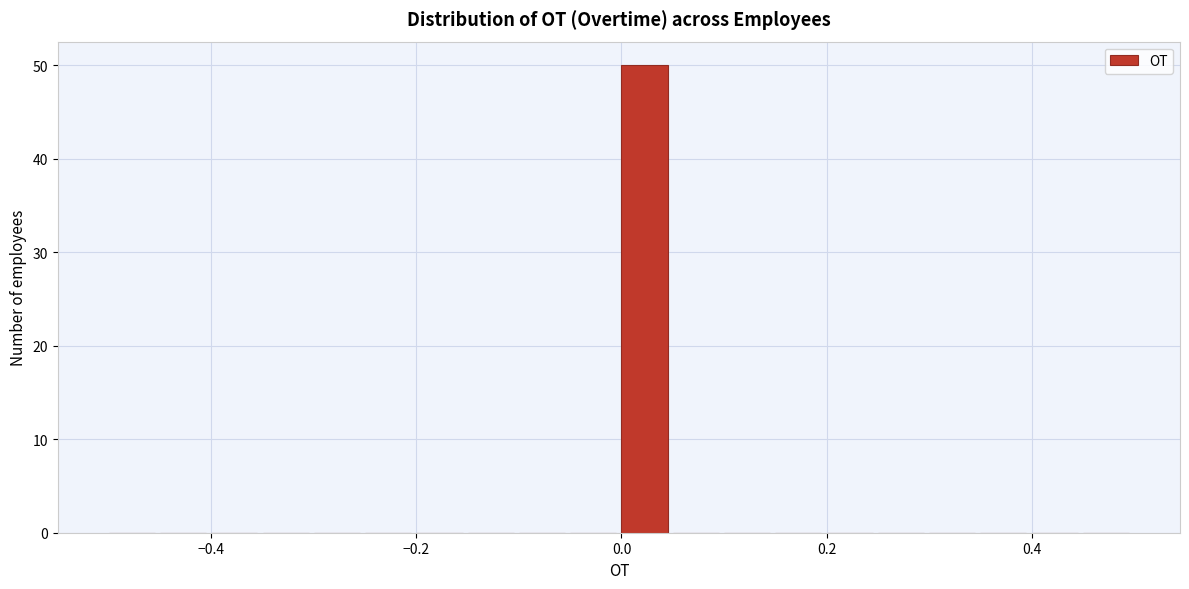

Around what value on the x-axis is the tallest bar? Give the approximate position of its centre, as read against the axis.

0.02